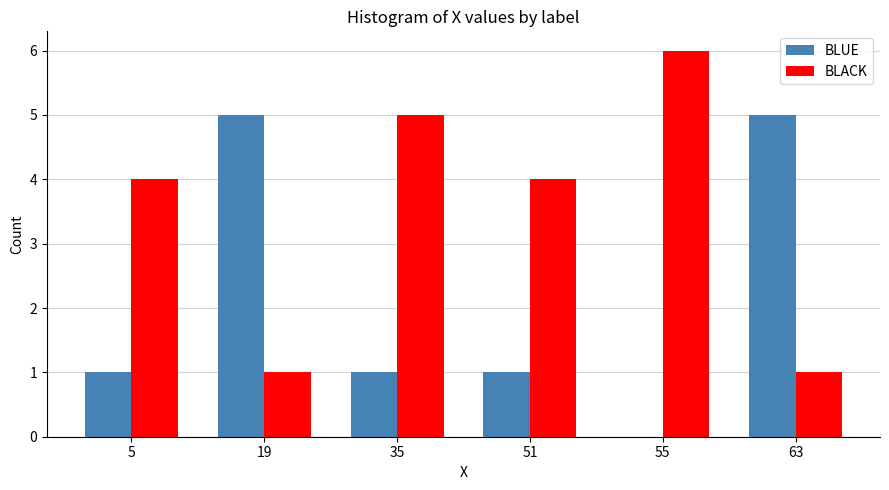

Reading left to right, extract all data points from this chart.

BLUE: 5=1	19=5	35=1	51=1	55=0	63=5
BLACK: 5=4	19=1	35=5	51=4	55=6	63=1